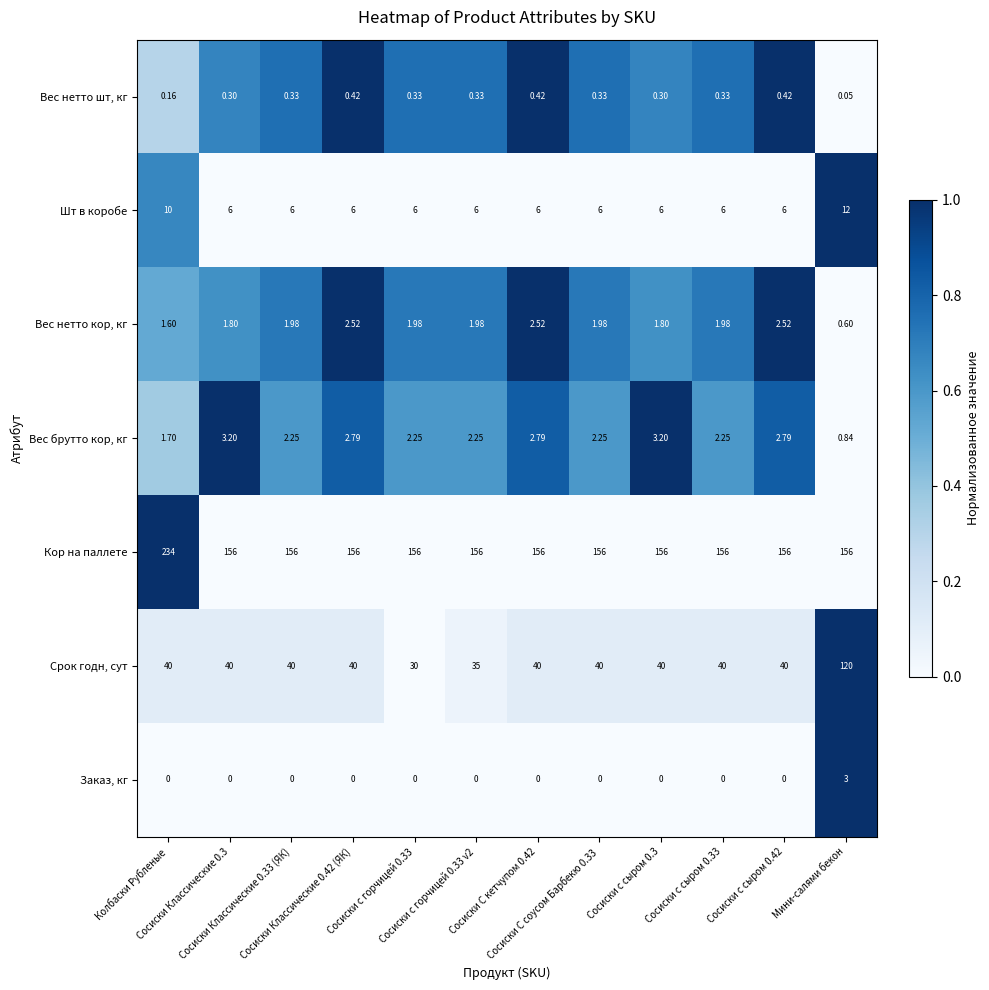

Rank the series at Сосиски с сыром 0.33 from highest to lowest value.

Кор на паллете, Срок годн, сут, Шт в коробе, Вес брутто кор, кг, Вес нетто кор, кг, Вес нетто шт, кг, Заказ, кг